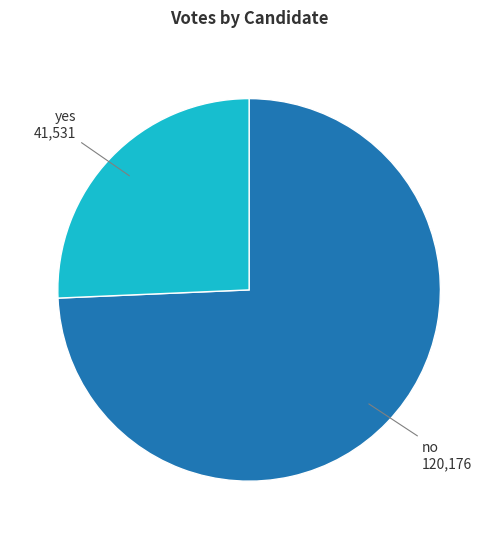

Combined, do no and yes account for over 50%?

Yes